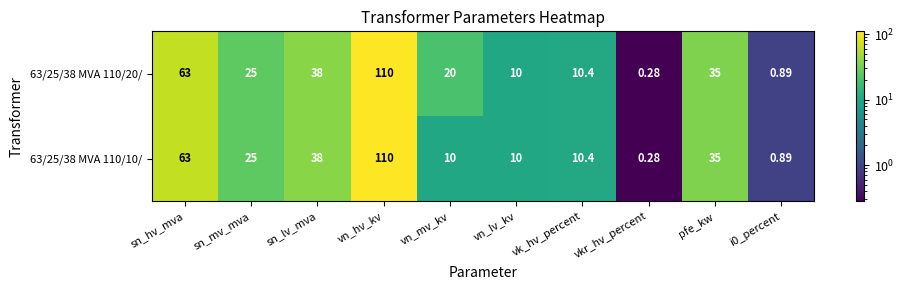

At which category is the sum across all series the highest?

vn_hv_kv